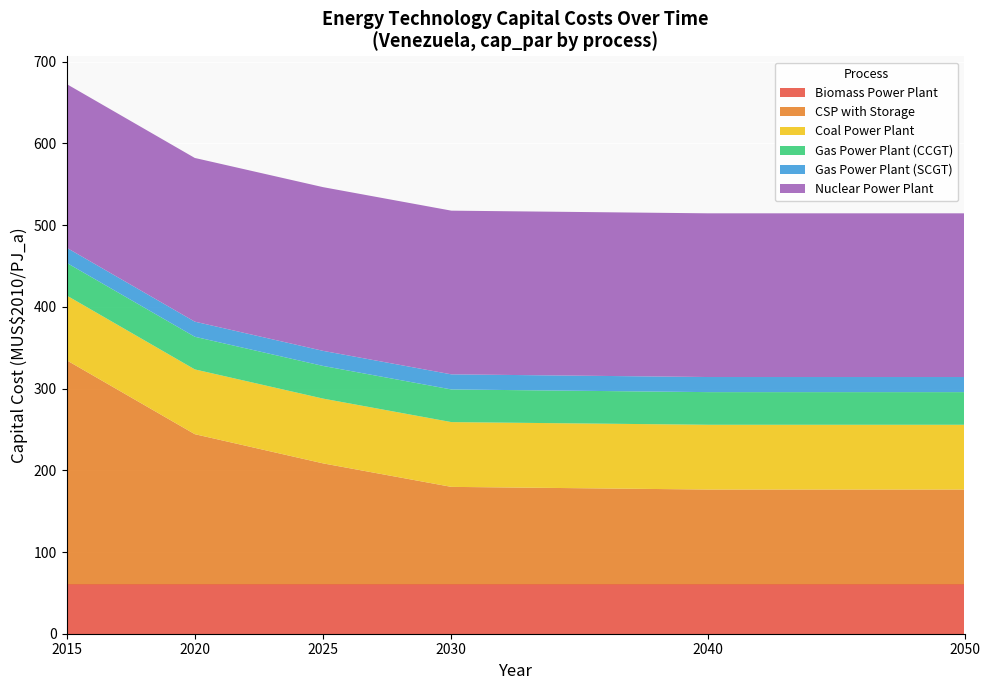

True or false: Biomass Power Plant has a value of 20.3 at 2015.

False